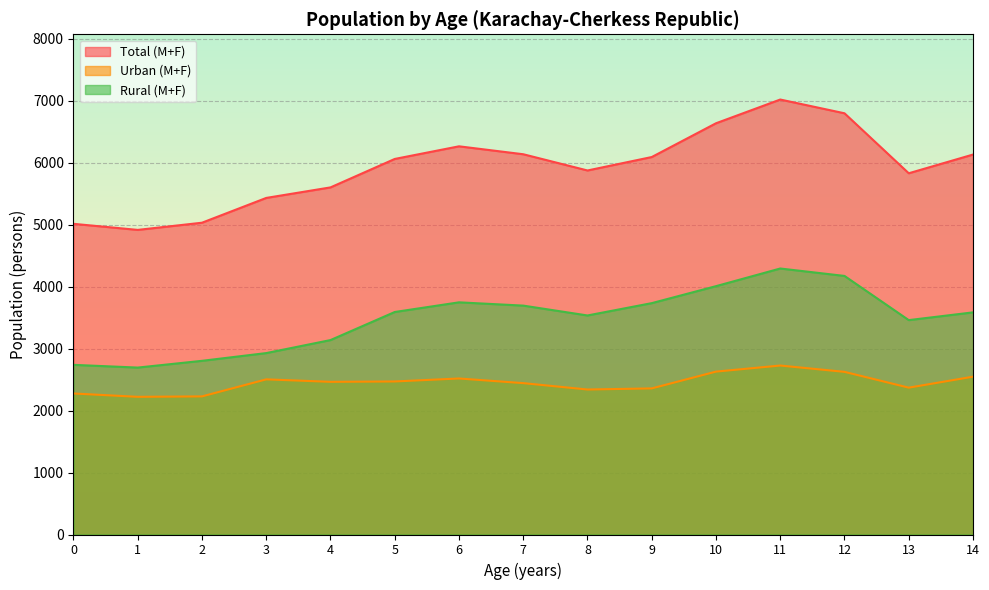

How many lines are shown in the chart?

3